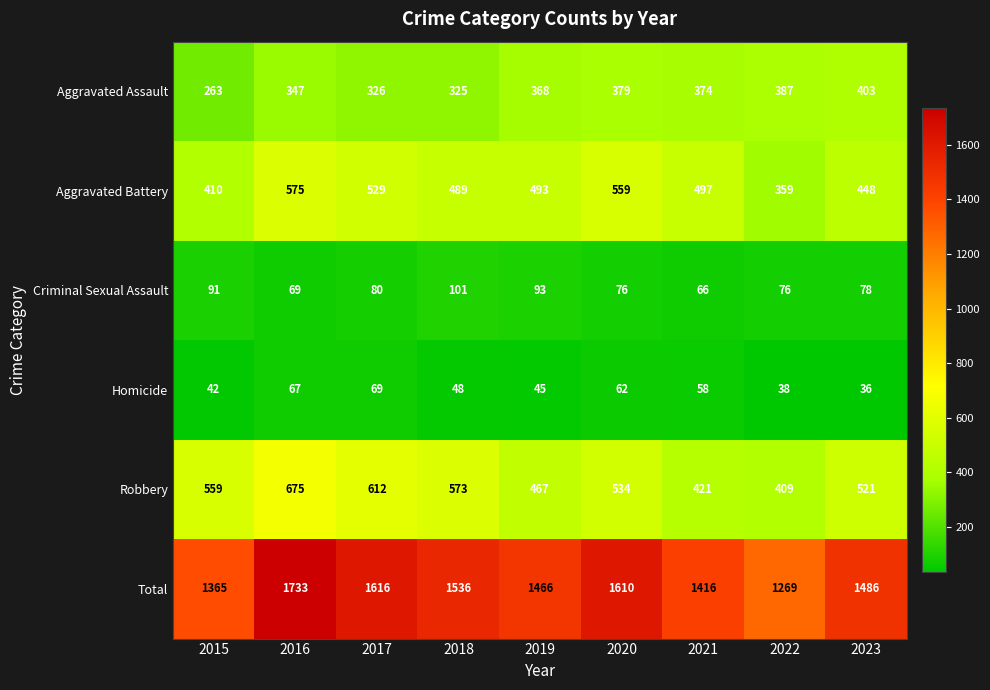

At which label does Total reach its minimum?

2022